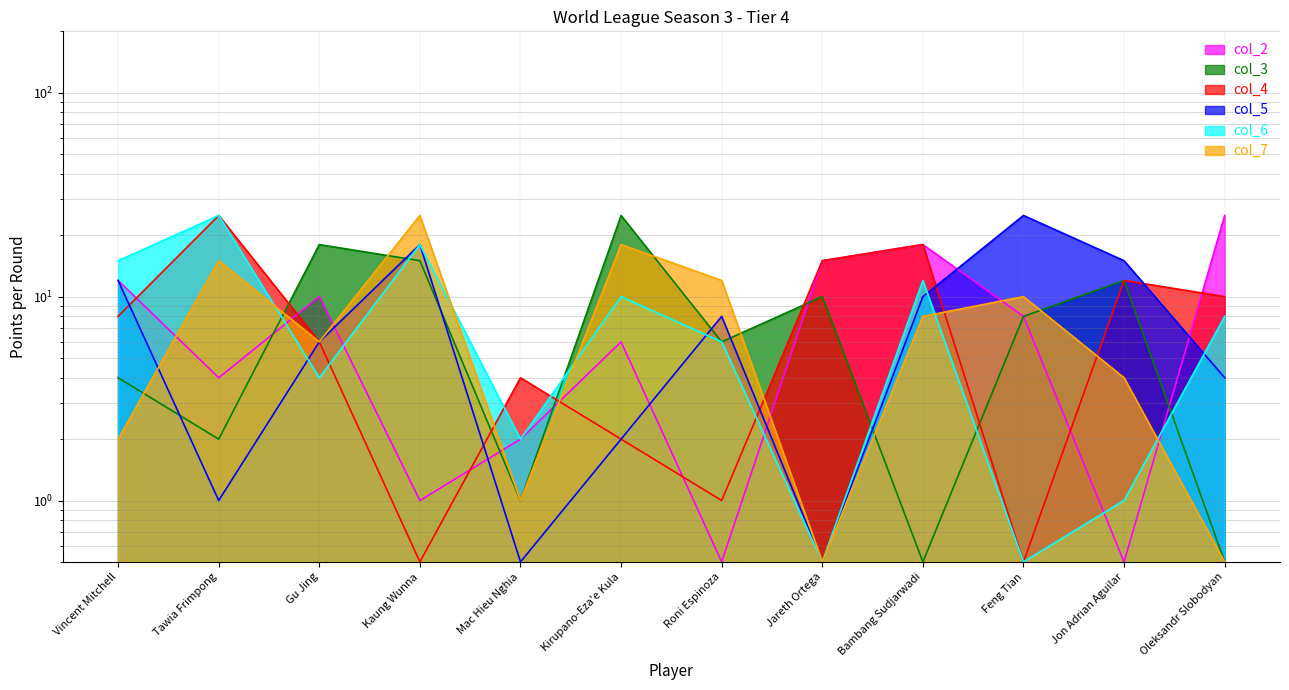

Which series changed the most between Gu Jing and Bambang Sudjarwadi?

col_3